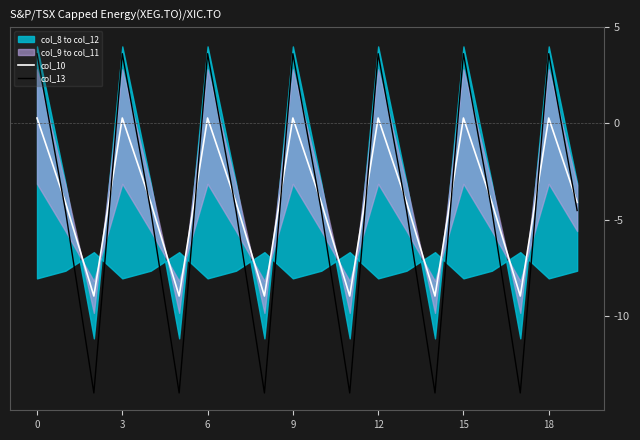

What is the maximum value for col_13?

3.6